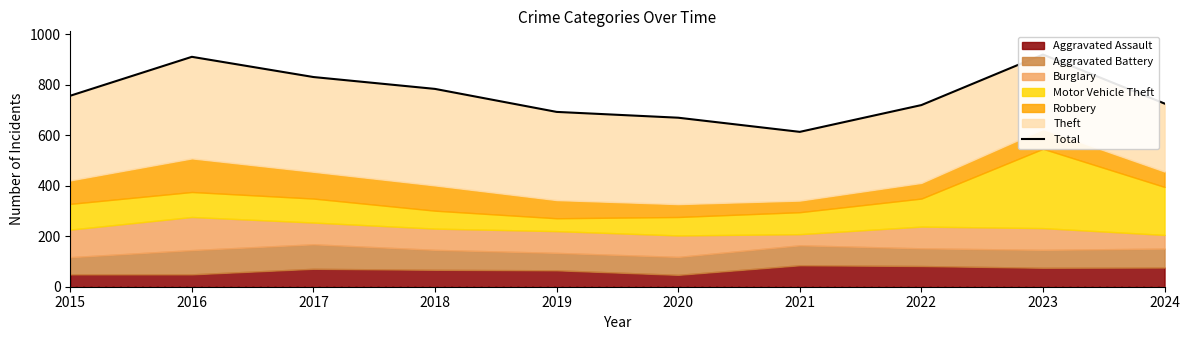

Which category has the lowest value across all series?

2021